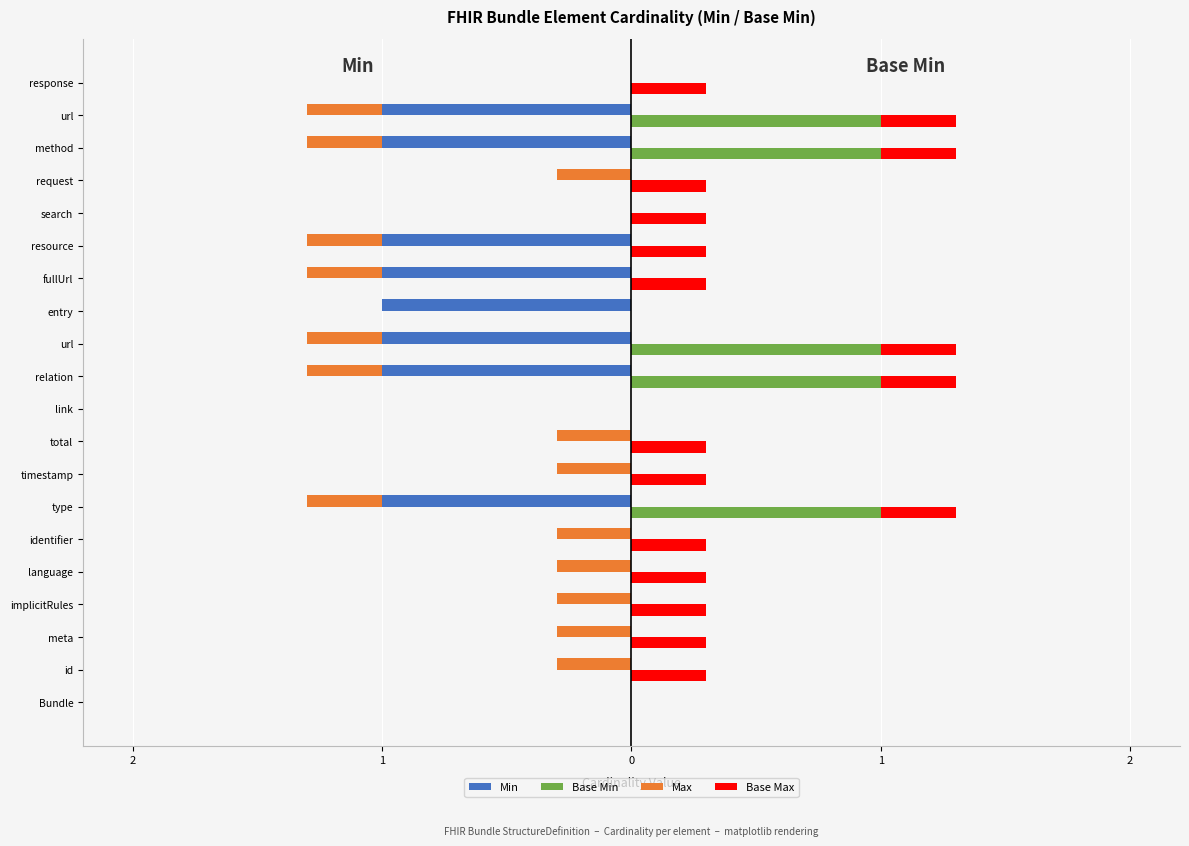

At meta, list the series in order from smallest to largest.

Max, Min, Base Min, Base Max